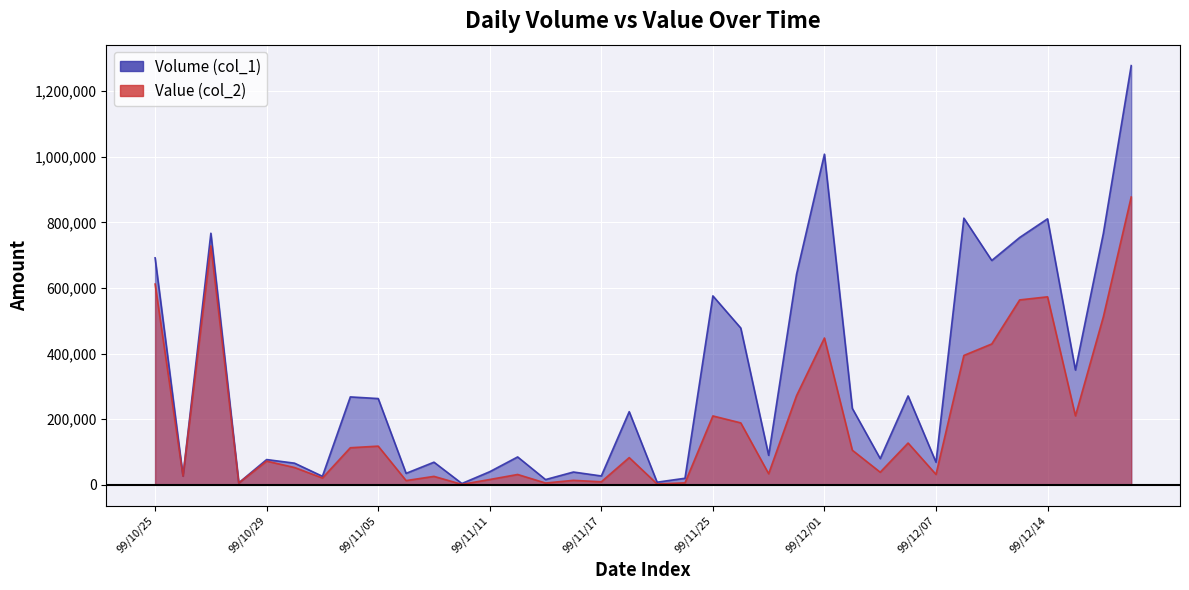

What is the value of the Value (col_2) point at the 4th from the left?

5640